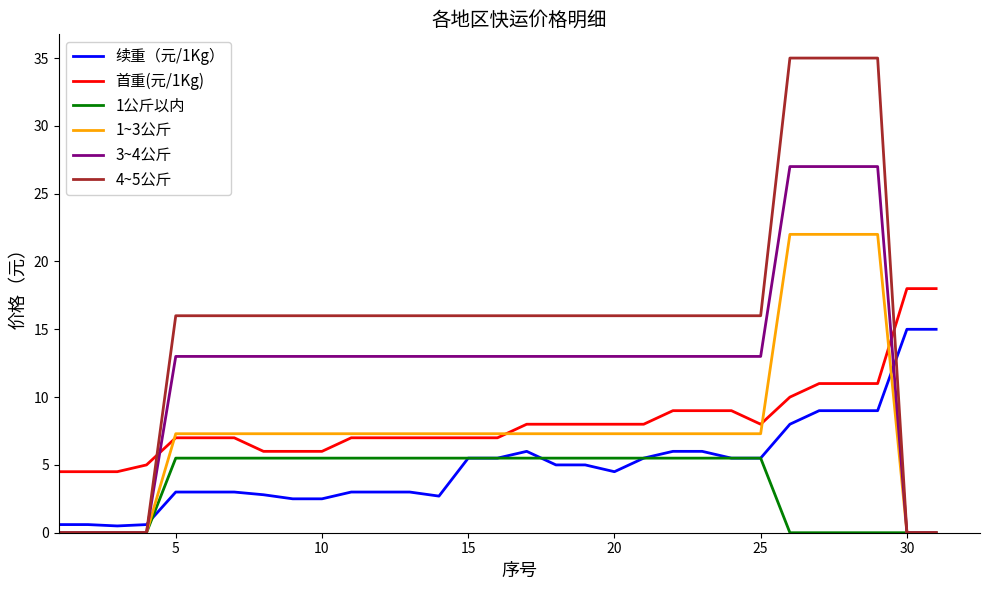

What is the sum of all 4~5公斤 values?

476.0